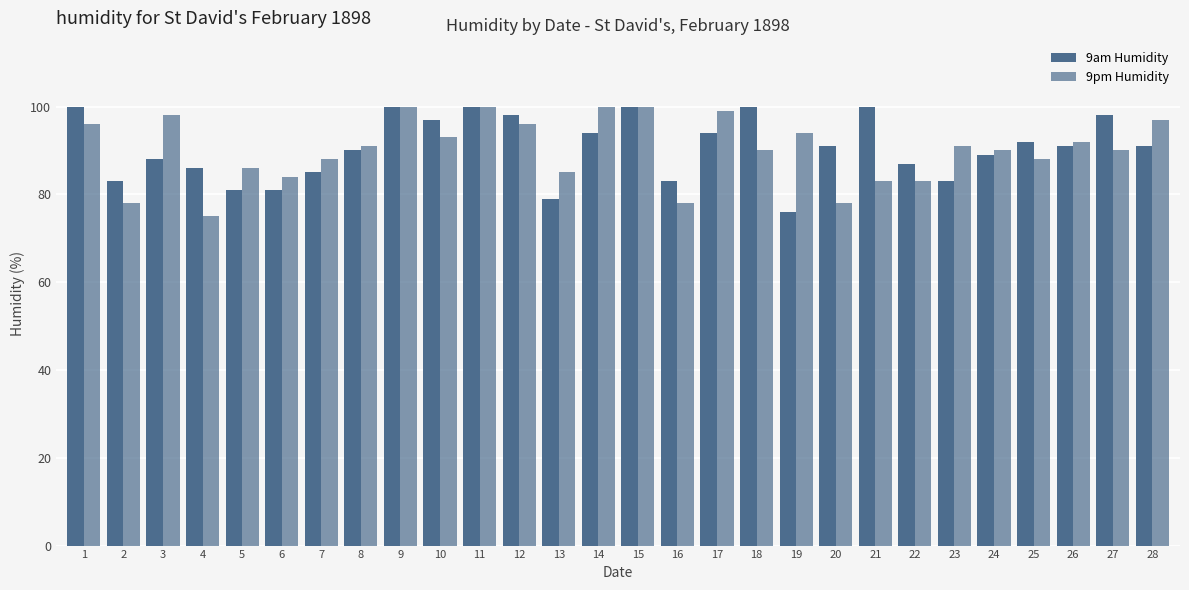

Between 24 and 19, which is larger?

24